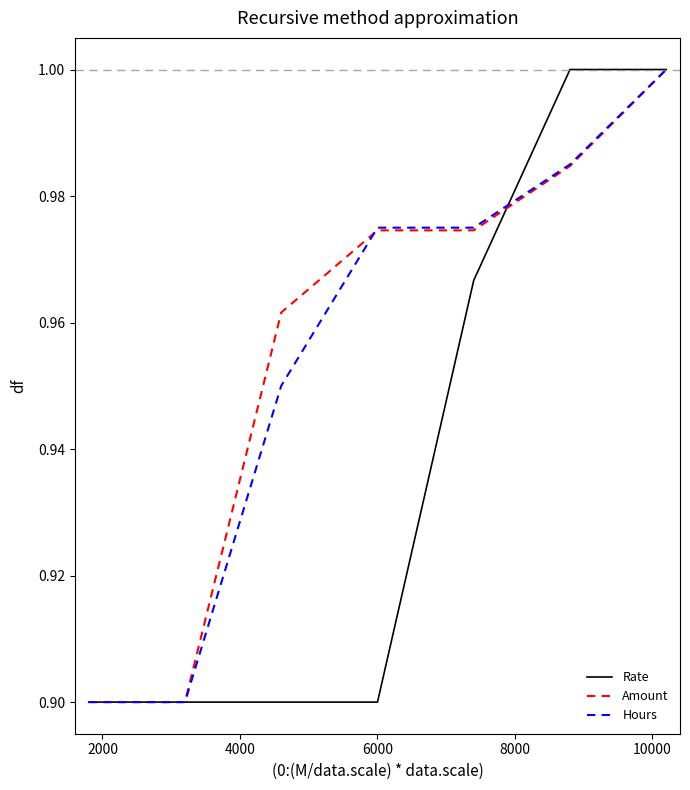

After their last crossing, which series has the higher values: Hours or Amount?

Hours